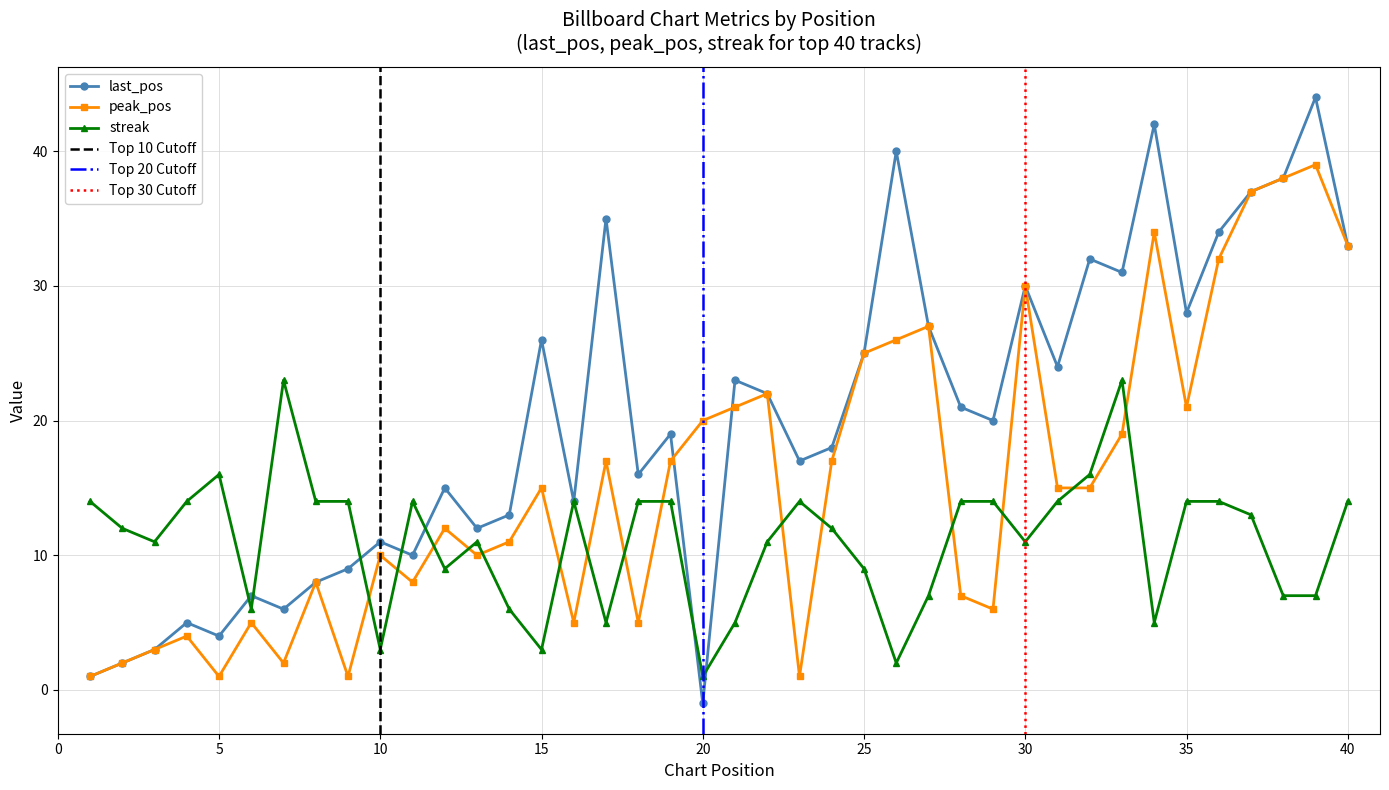

Reading left to right, what are all the values shown in this chart?

last_pos: 1	2	3	5	4	7	6	8	9	11	10	15	12	13	26	14	35	16	19	-1	23	22	17	18	25	40	27	21	20	30	24	32	31	42	28	34	37	38	44	33
peak_pos: 1	2	3	4	1	5	2	8	1	10	8	12	10	11	15	5	17	5	17	20	21	22	1	17	25	26	27	7	6	30	15	15	19	34	21	32	37	38	39	33
streak: 14	12	11	14	16	6	23	14	14	3	14	9	11	6	3	14	5	14	14	1	5	11	14	12	9	2	7	14	14	11	14	16	23	5	14	14	13	7	7	14